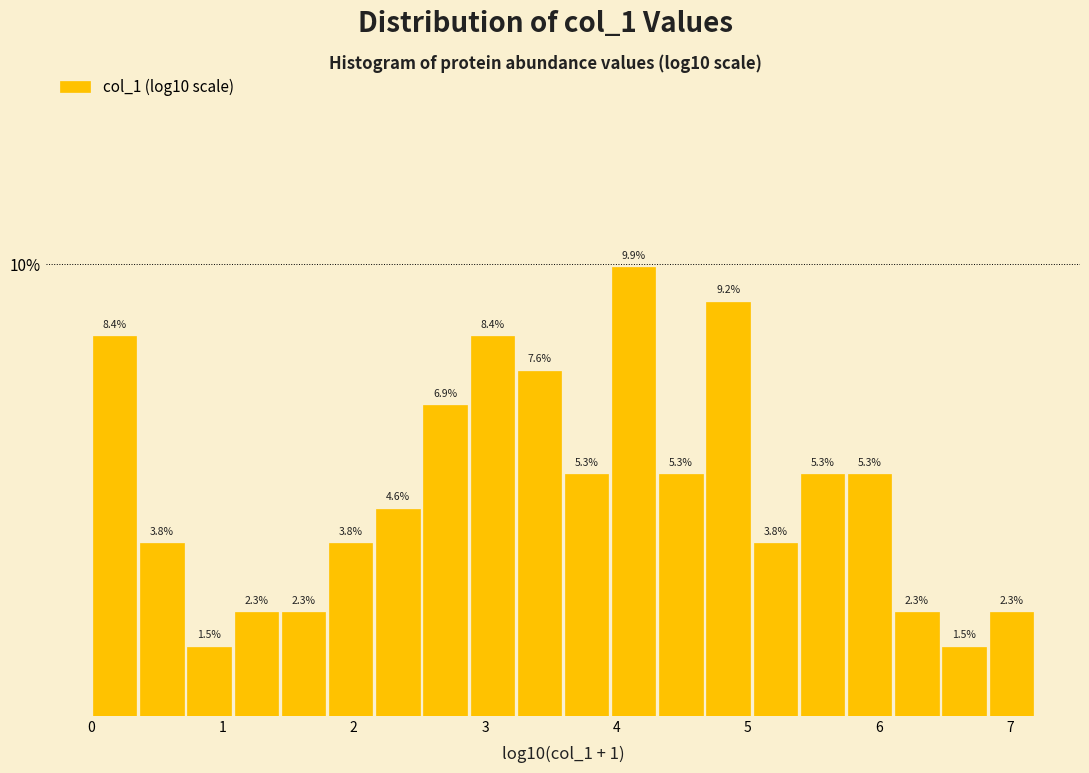

Read against the x-axis, roughly where is the centre of the tallest bar?

4.1